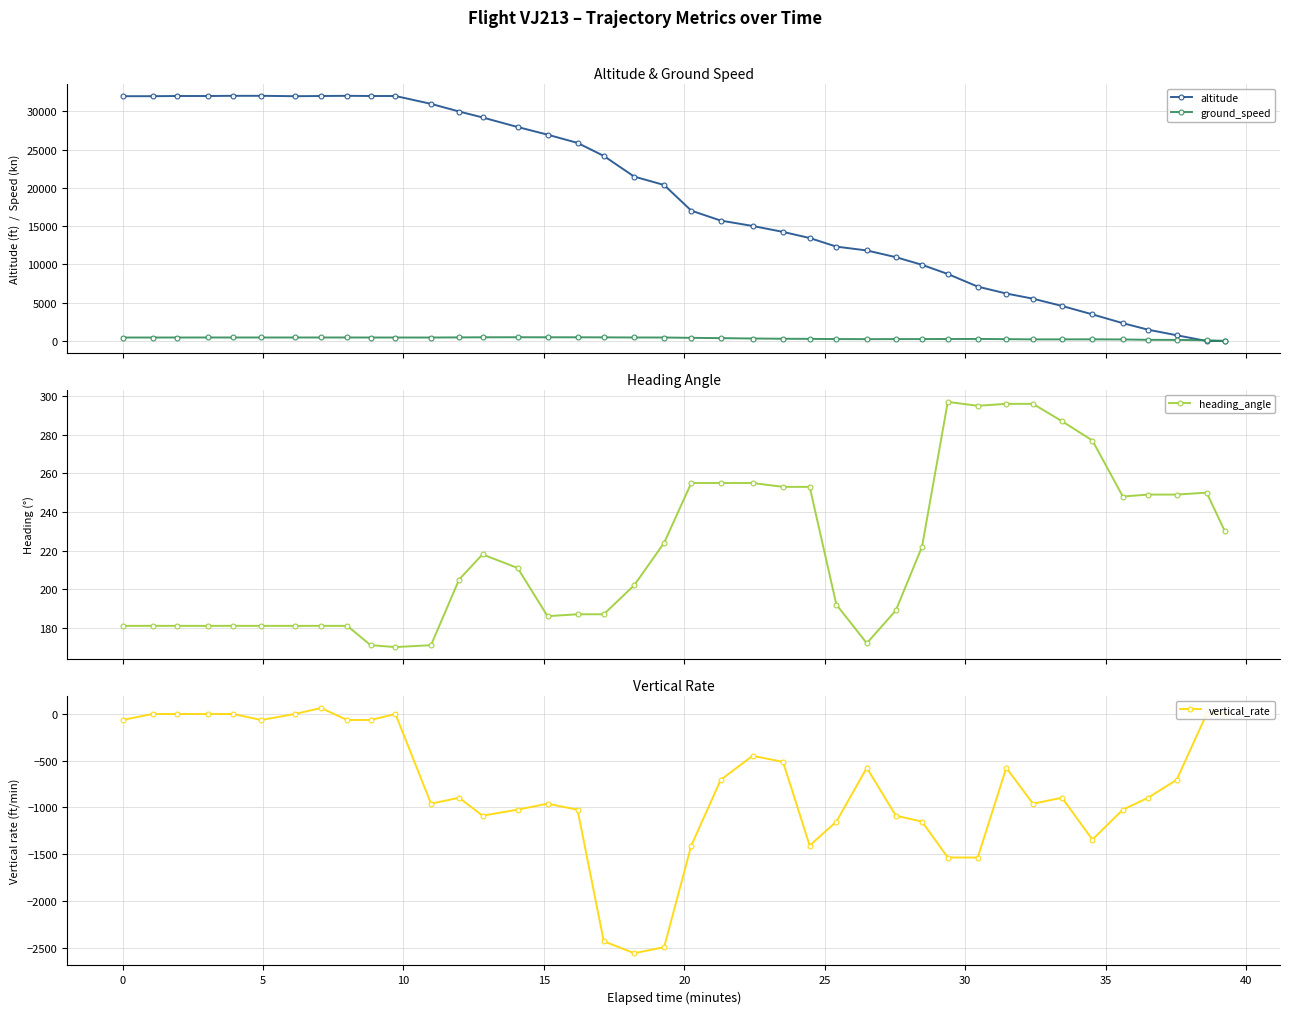

True or false: ground_speed has more than 0 points higher than both neighbors.

True